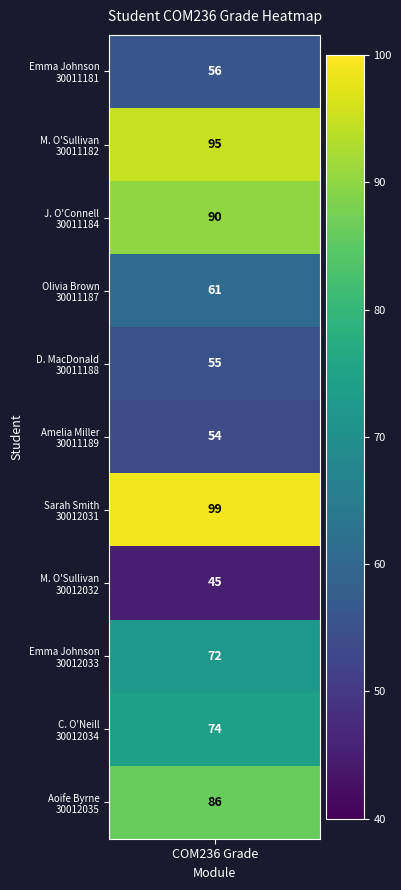

Rank the categories by value from highest to lowest.

Sarah Smith_30012031, Michael O'Sullivan_30011182, John O'Connell_30011184, Aoife Byrne_30012035, Connor O'Neill_30012034, Emma Johnson_30012033, Olivia Brown_30011187, Emma Johnson_30011181, David MacDonald_30011188, Amelia Miller_30011189, Michael O'Sullivan_30012032